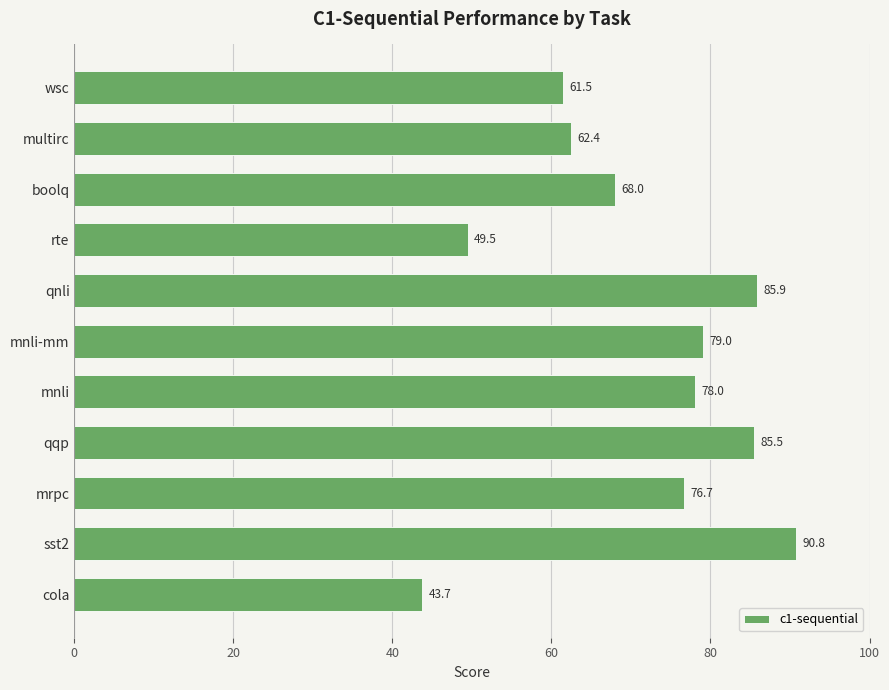

Which category has the highest value across all series?

sst2